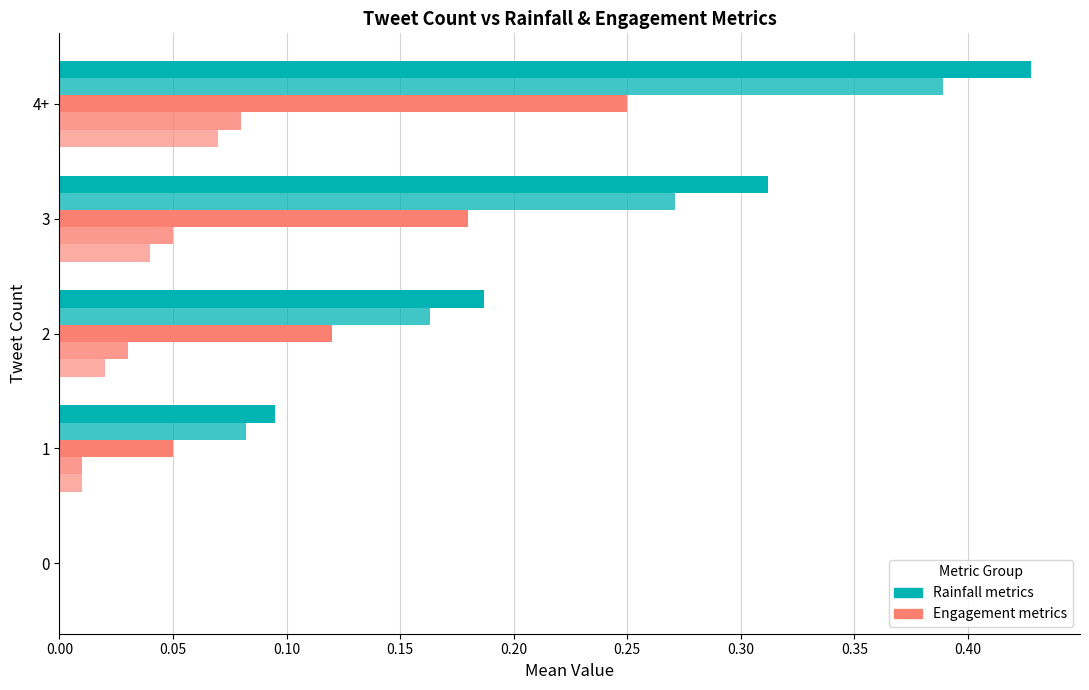

How many series are shown in this chart?

5